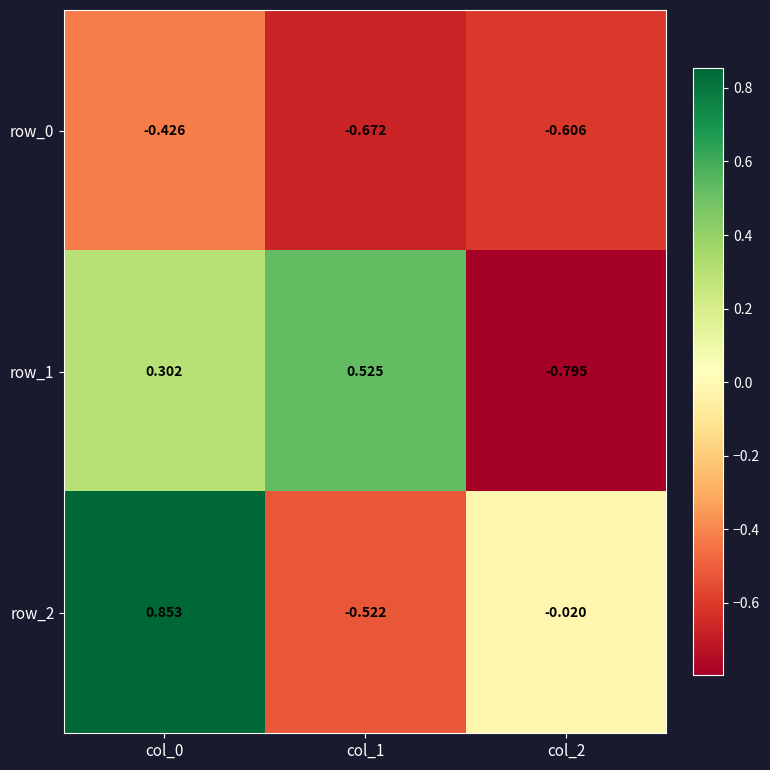

How many series are shown in this chart?

3